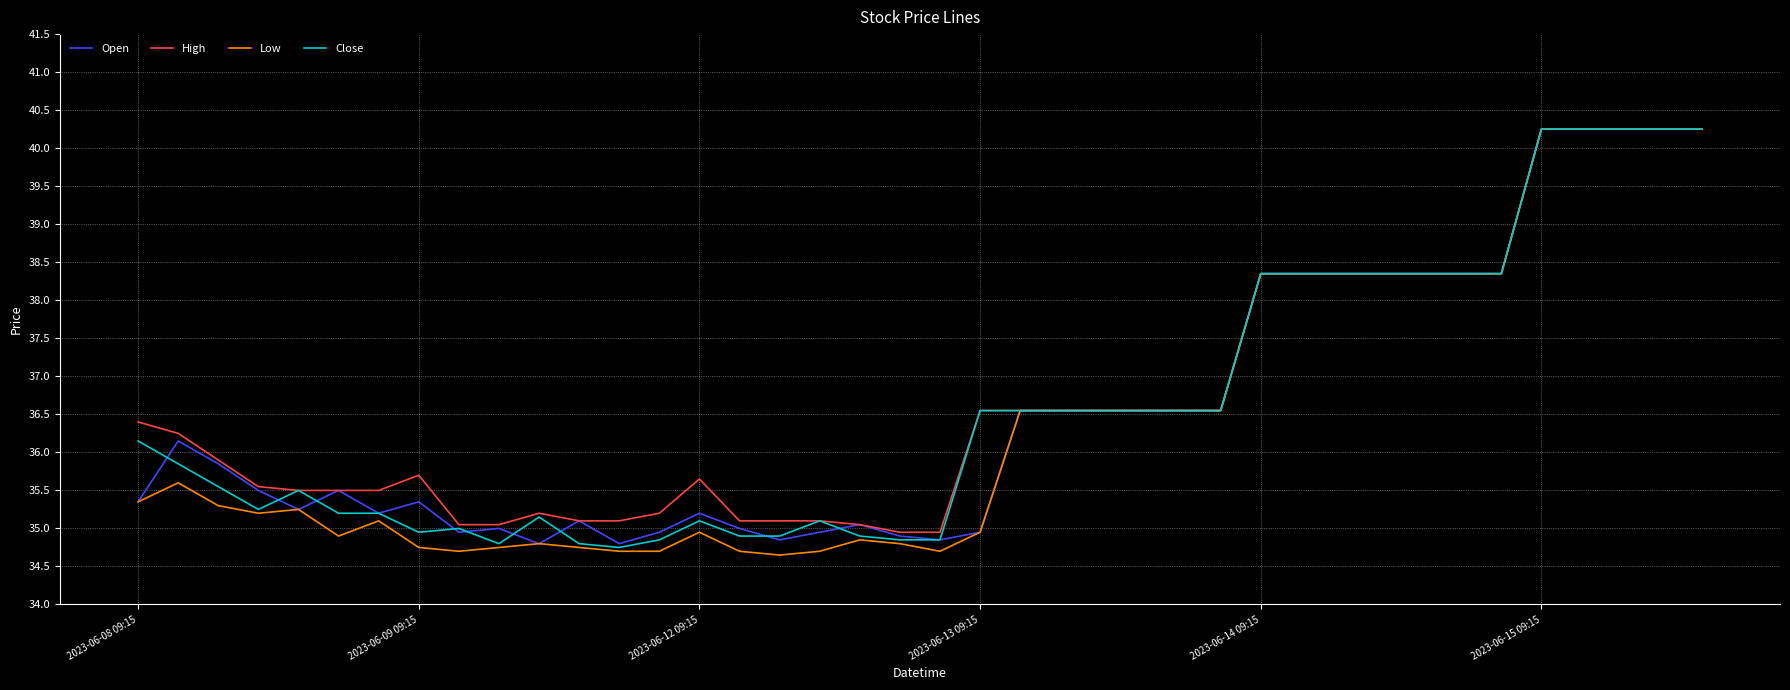

What is the minimum value shown in the chart?

34.7